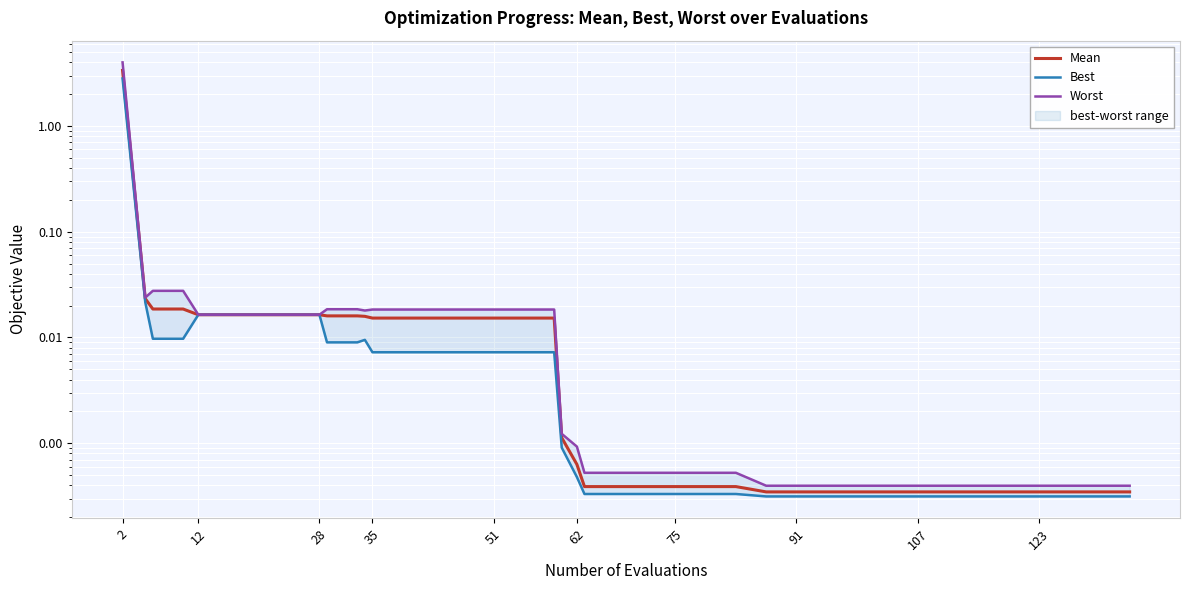

What is the highest value of the Best series?

2.8